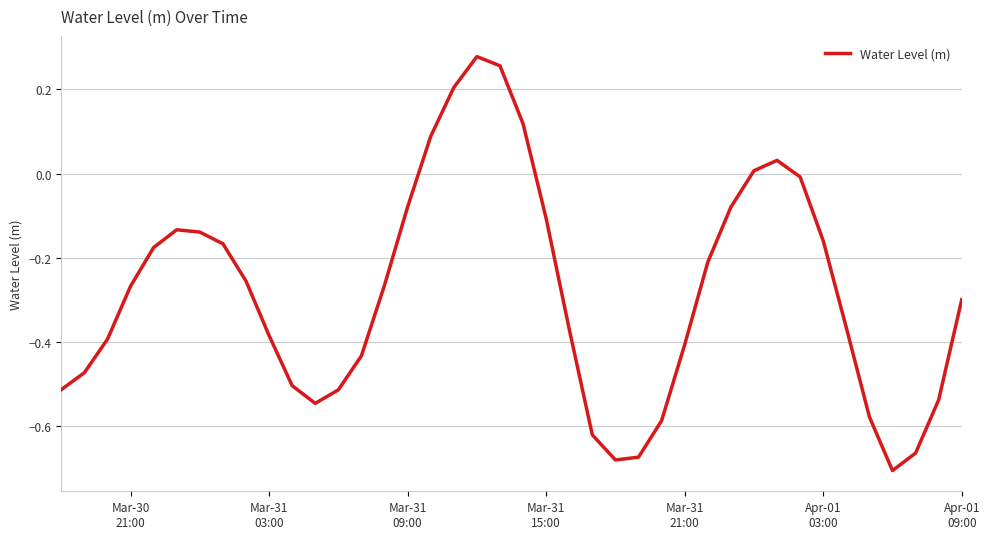

Is this an area chart (filled region under the line)?

No